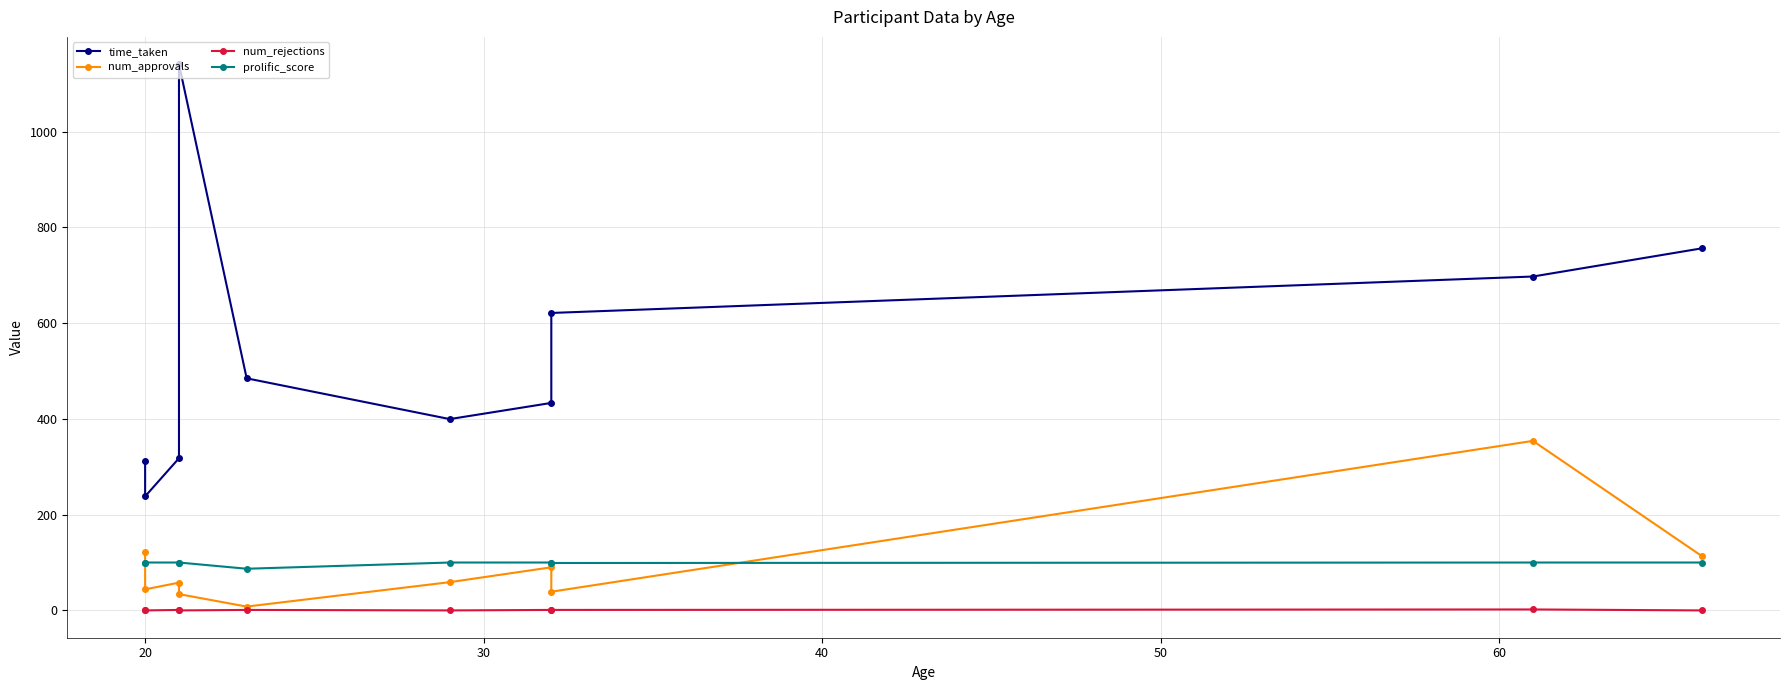

Reading left to right, extract all data points from this chart.

time_taken: 311.8	238.1	317.7	1140.5	484.6	399.5	433.2	621.1	697.2	756.1
num_approvals: 122.0	44.0	58.0	34.0	8.0	59.0	90.0	39.0	354.0	113.0
num_rejections: 0.0	0.0	1.0	0.0	1.0	0.0	1.0	1.0	2.0	0.0
prolific_score: 100.0	100.0	100.0	100.0	87.0	100.0	100.0	99.0	100.0	100.0